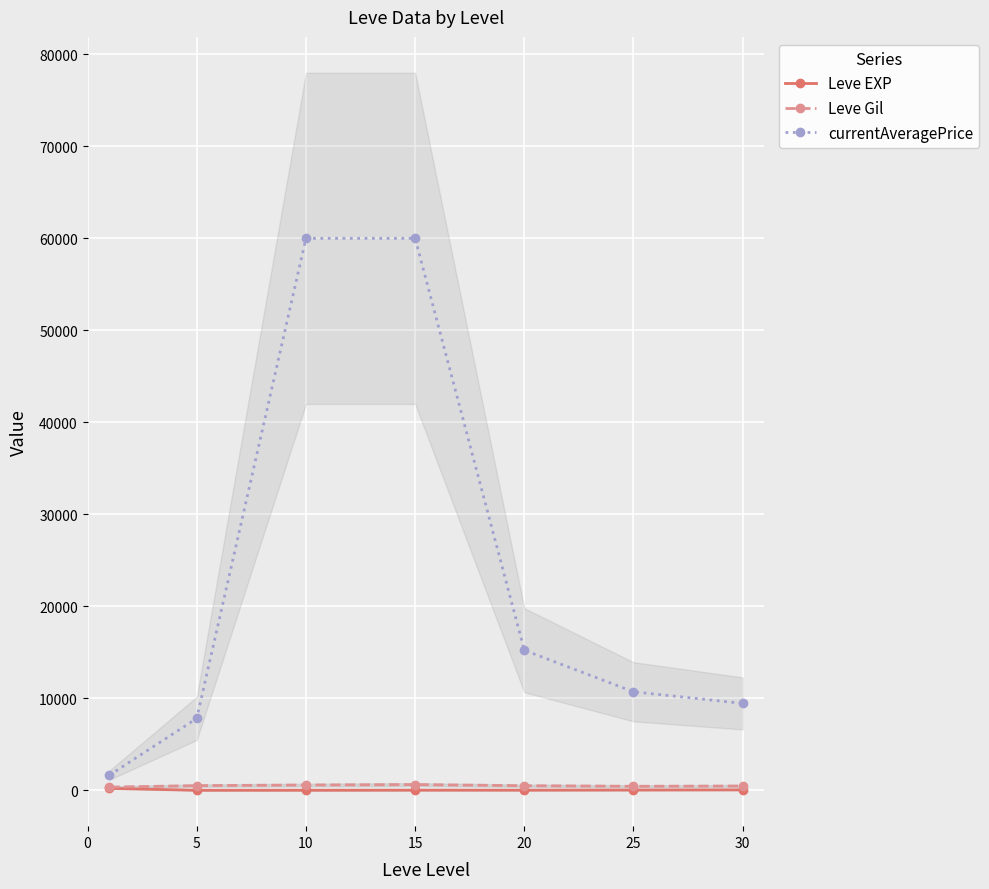

At which label is Leve EXP closest to 107?

30